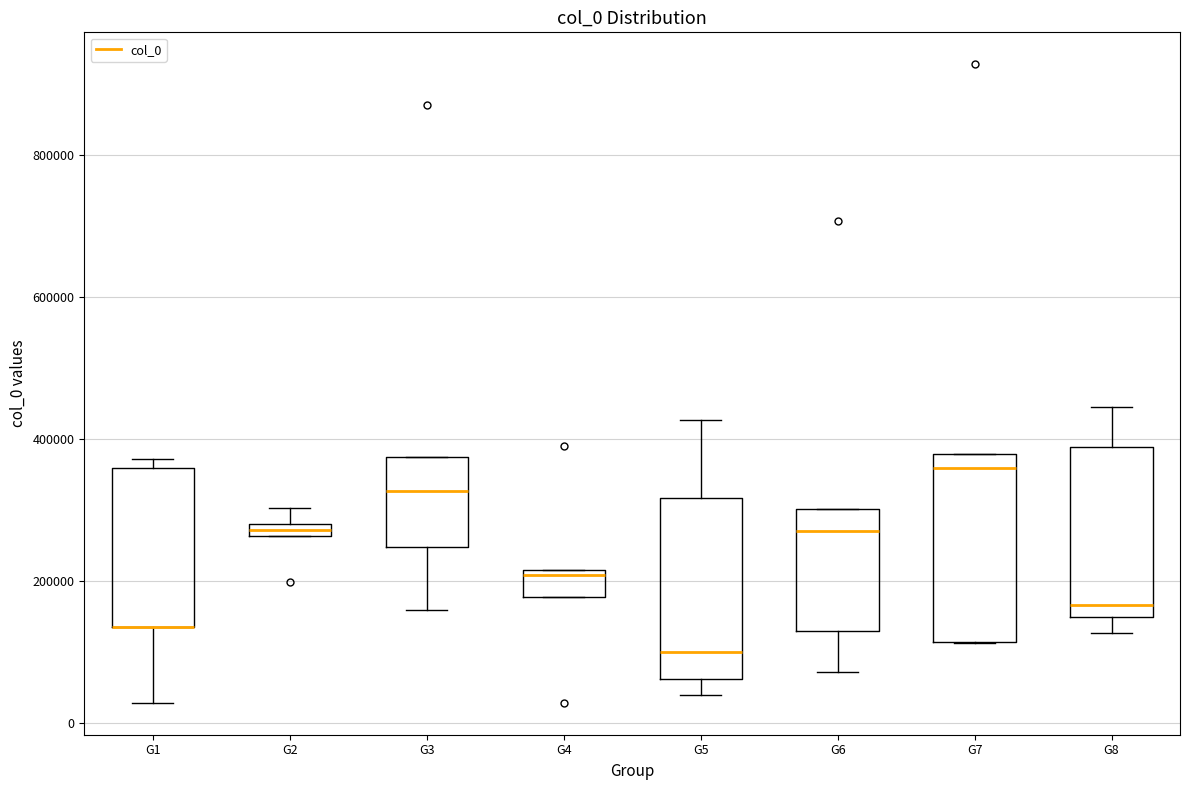

Where is the upper edge of the box for G7 on the y-axis? The values are not printed on the chart, so give them approximately, as read against the axis.

380000